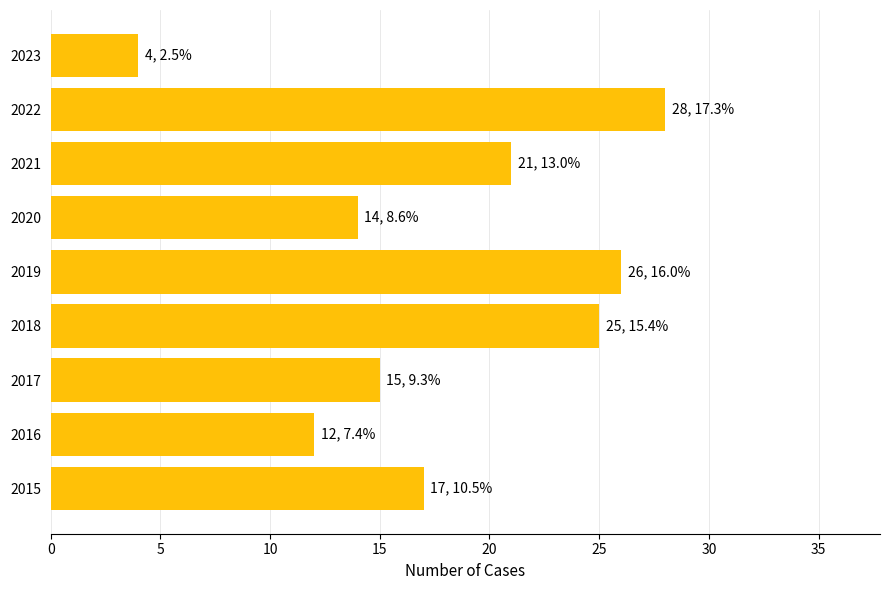

List the labels in order of value, smallest first.

2023, 2016, 2020, 2017, 2015, 2021, 2018, 2019, 2022